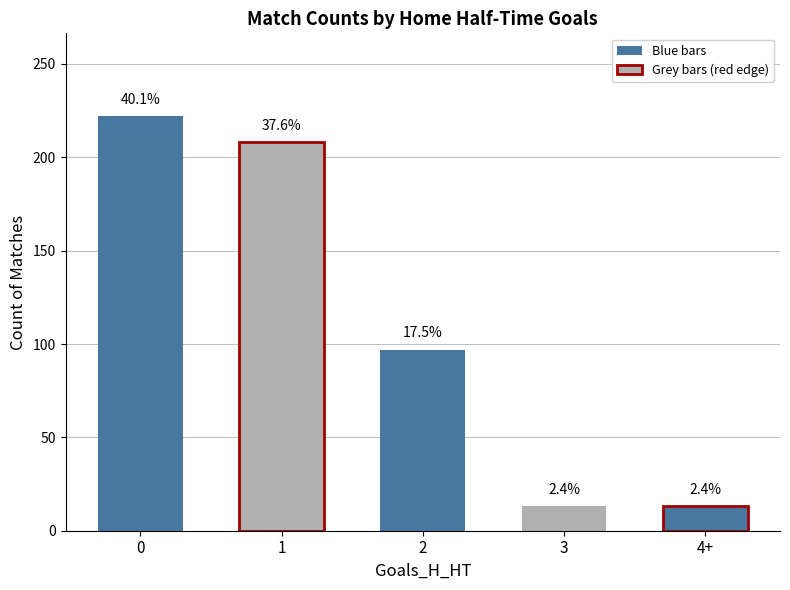

How many bars are there in total?

5